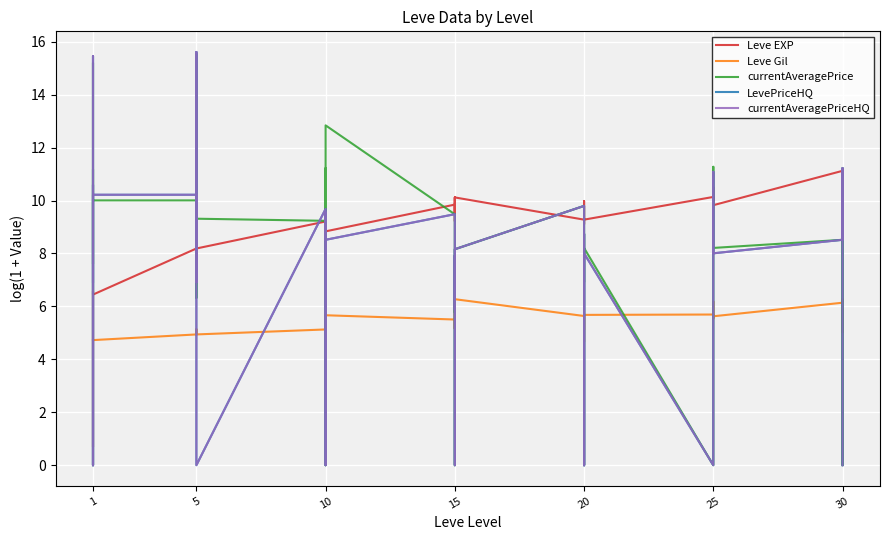

What is the average value of the Leve Gil series?

5.4